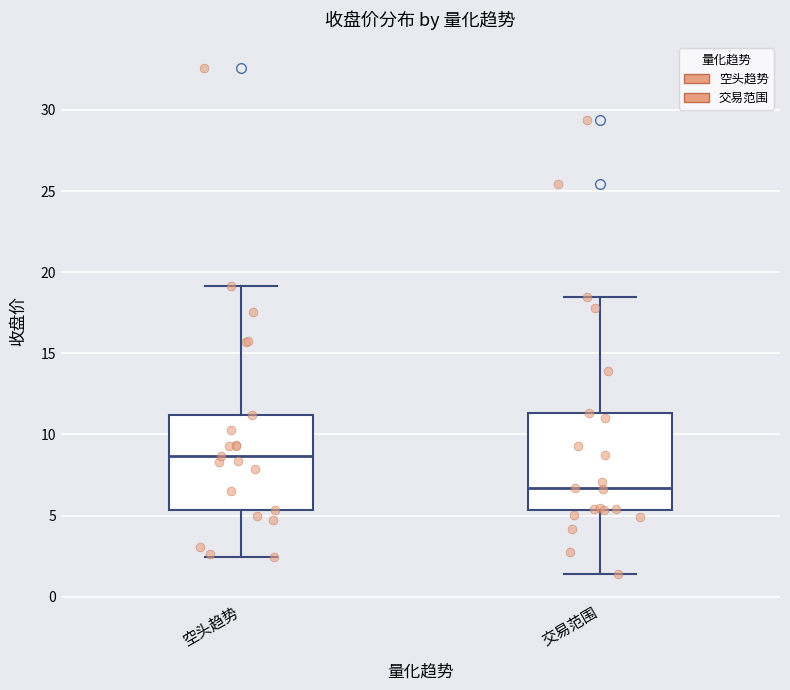

Where does the lower whisker of the box for 交易范围 end on the y-axis? The values are not printed on the chart, so give them approximately, as read against the axis.

1.5